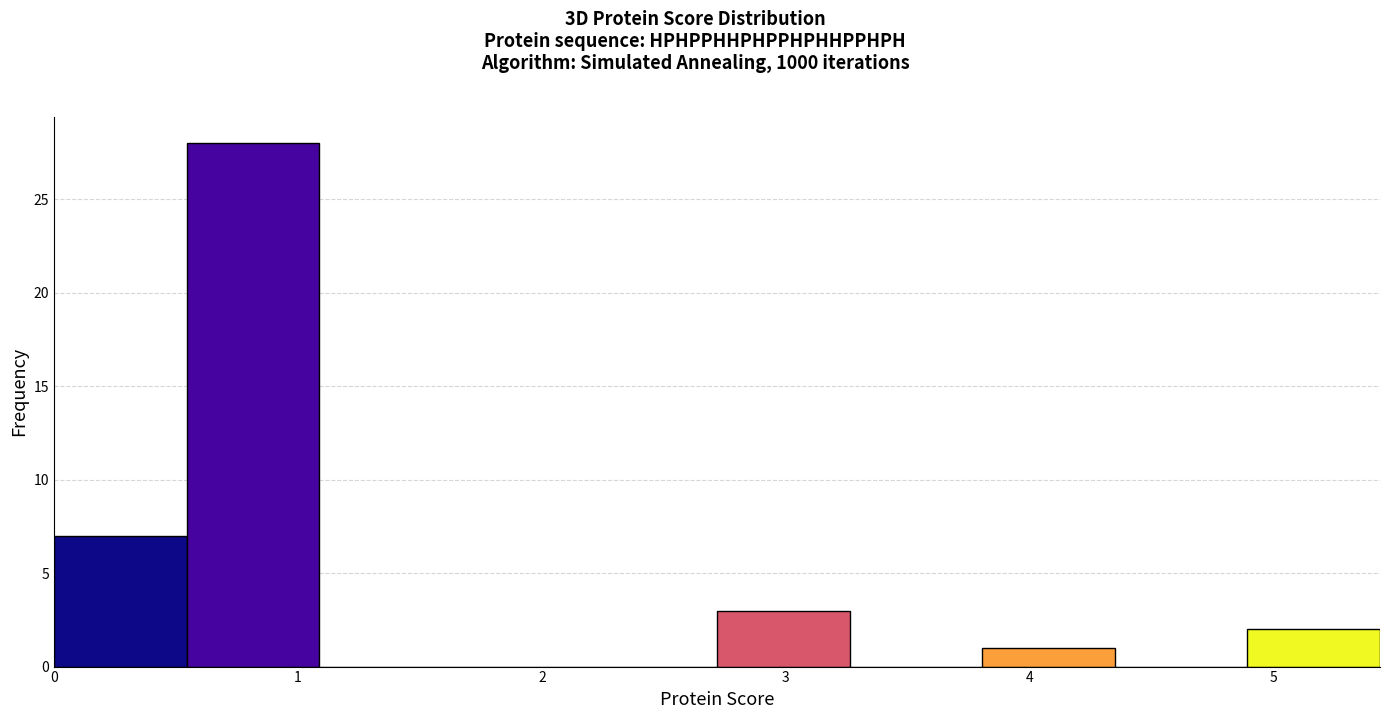

Reading left to right, list every bar in this chart as the range it spans on the x-axis followed by its height. Neither the bar edges nor the heights are printed on the chart, so give them approximately, as read against the axes.

0.0 to 0.5: 7
0.5 to 1.1: 28
1.1 to 1.6: 0
1.6 to 2.2: 0
2.2 to 2.7: 0
2.7 to 3.3: 3
3.3 to 3.8: 0
3.8 to 4.3: 1
4.3 to 4.9: 0
4.9 to 5.4: 2